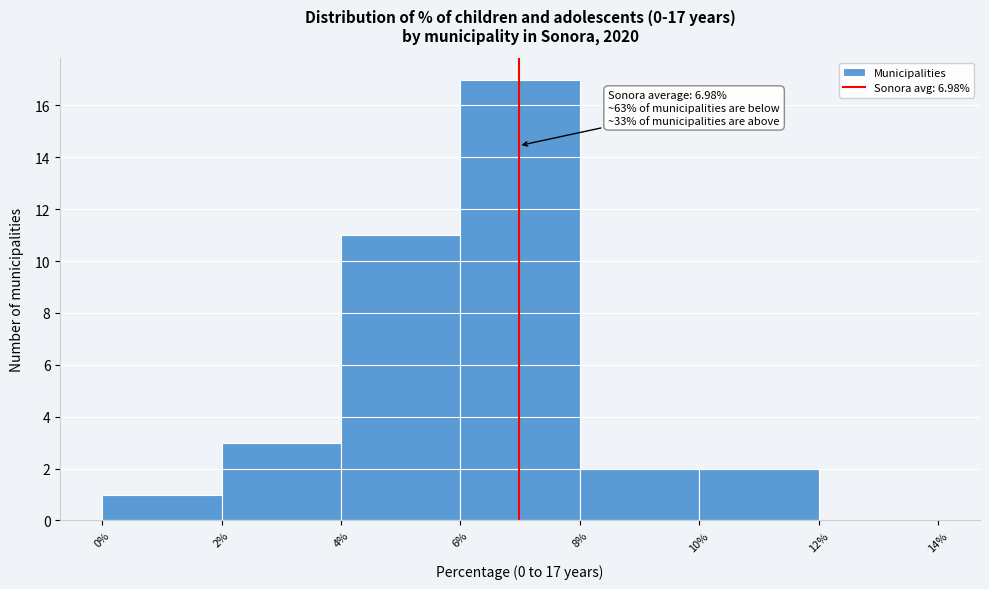

Which range on the x-axis has the tallest bar?

6% to 8%